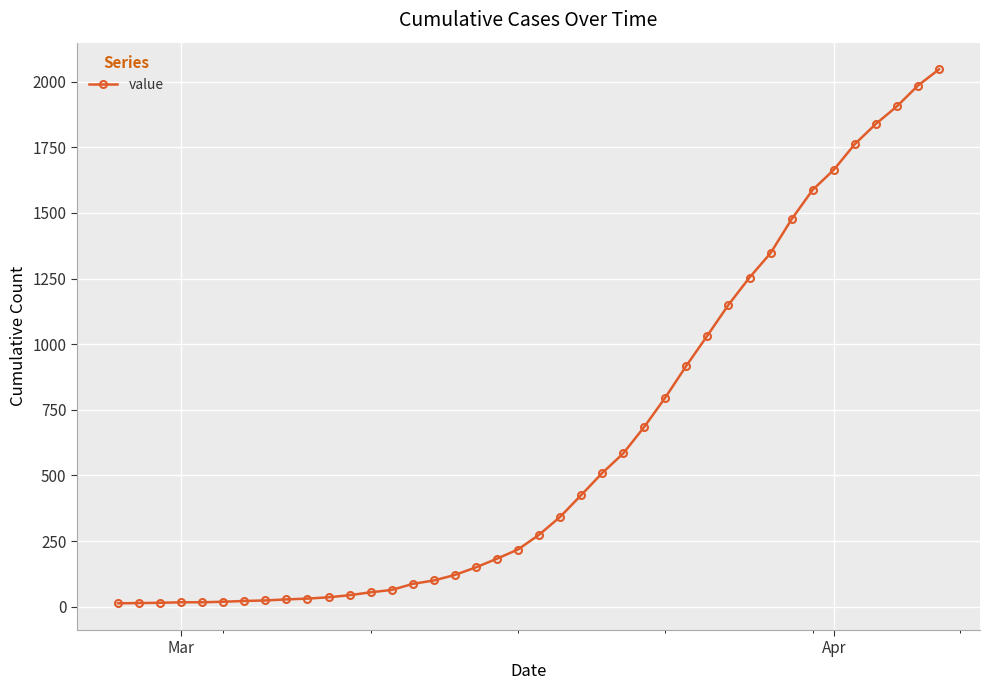

What is the difference between the maximum and minimum values?

2034